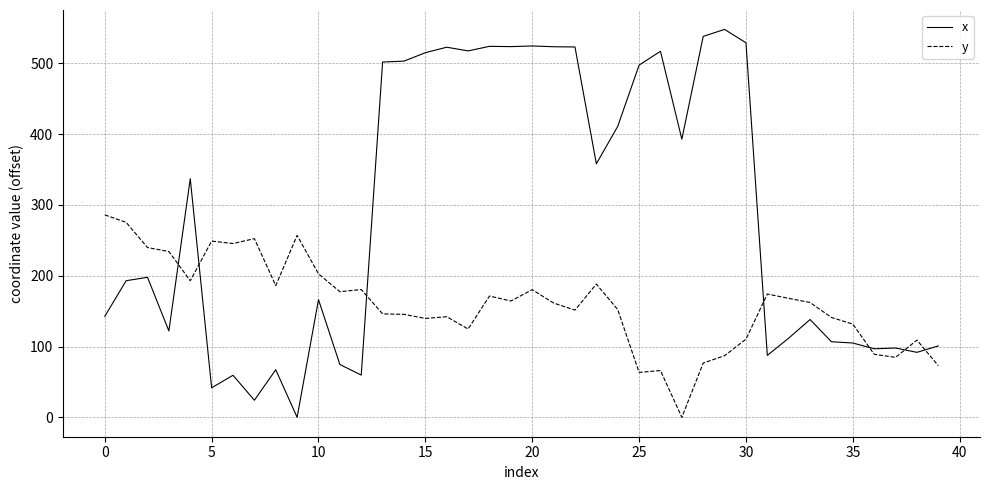

Rank the series by their average value, from highest to lowest.

x, y